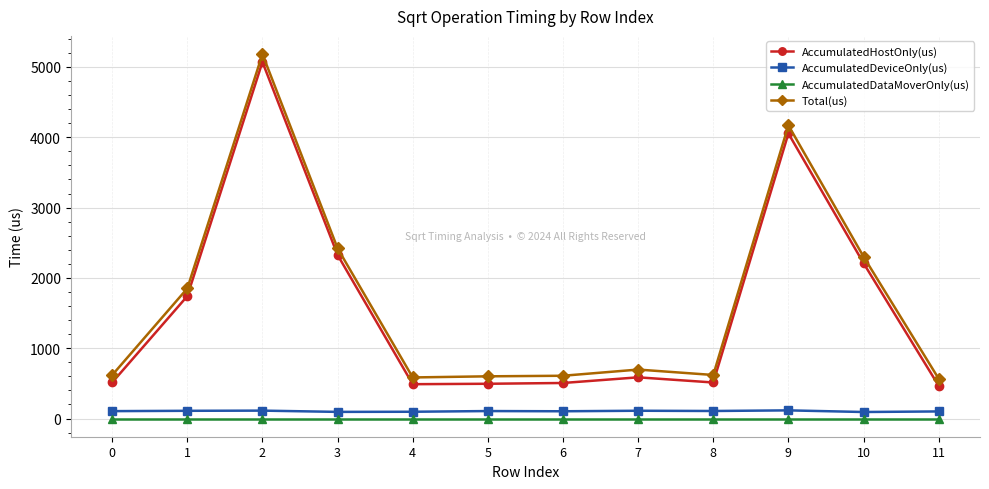

Does the chart have visible grid lines?

Yes